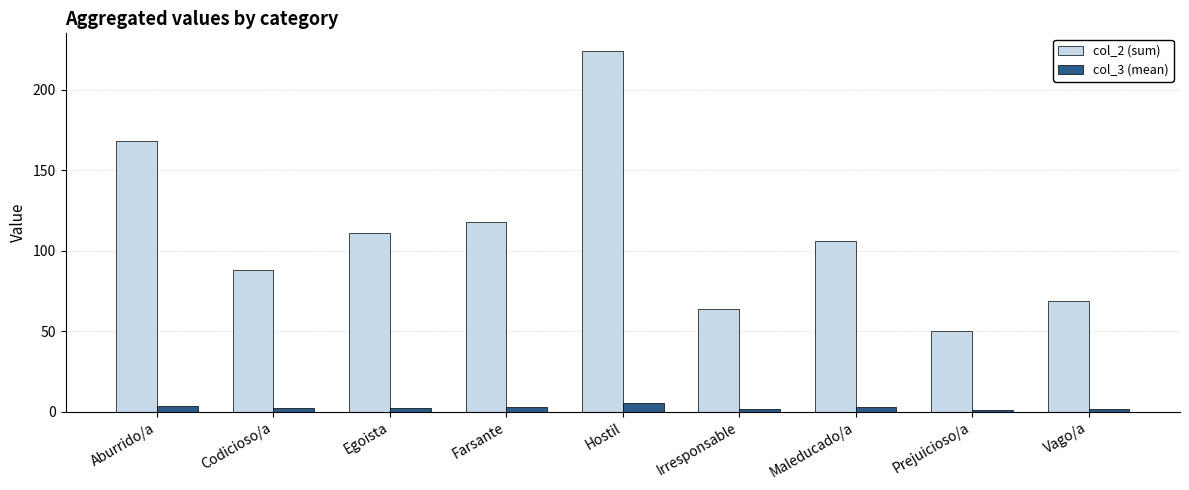

What are all the series names shown in the legend?

col_2 (sum), col_3 (mean)